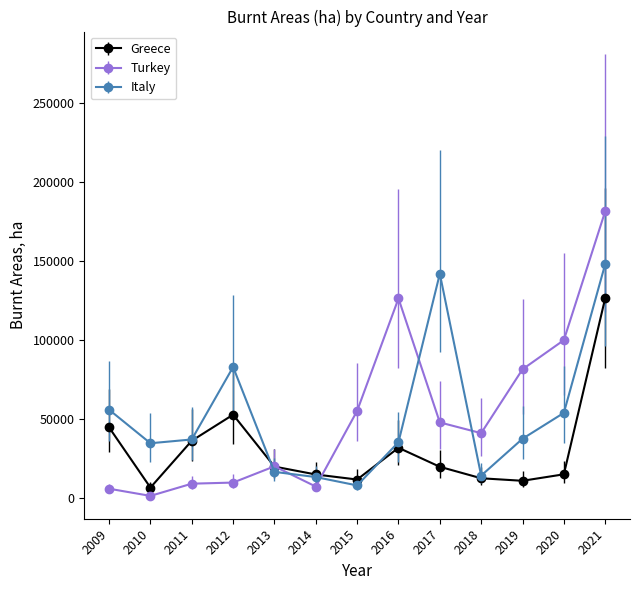

Is the value of Turkey at 2016 greater than the value of Italy at 2019?

Yes